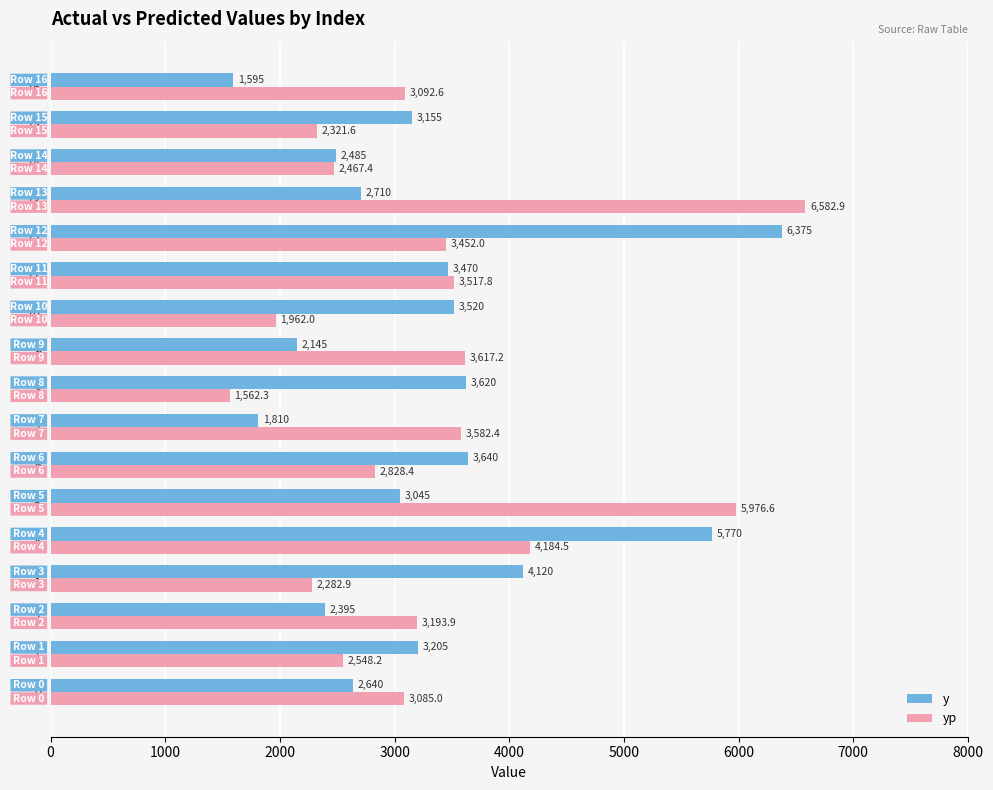

Which series changed the most between 13 and 16?

yp